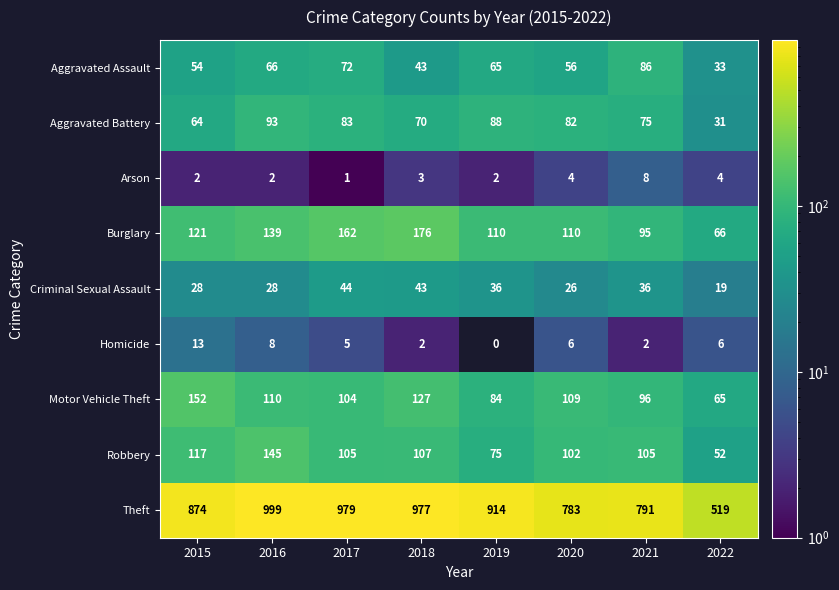

At which label does Criminal Sexual Assault reach its peak?

2017